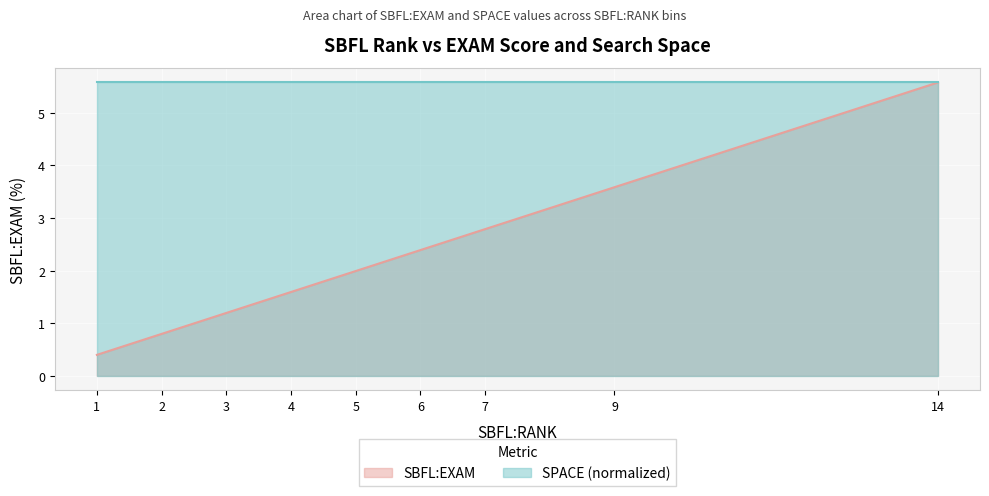

How many categories are shown in the chart?

9